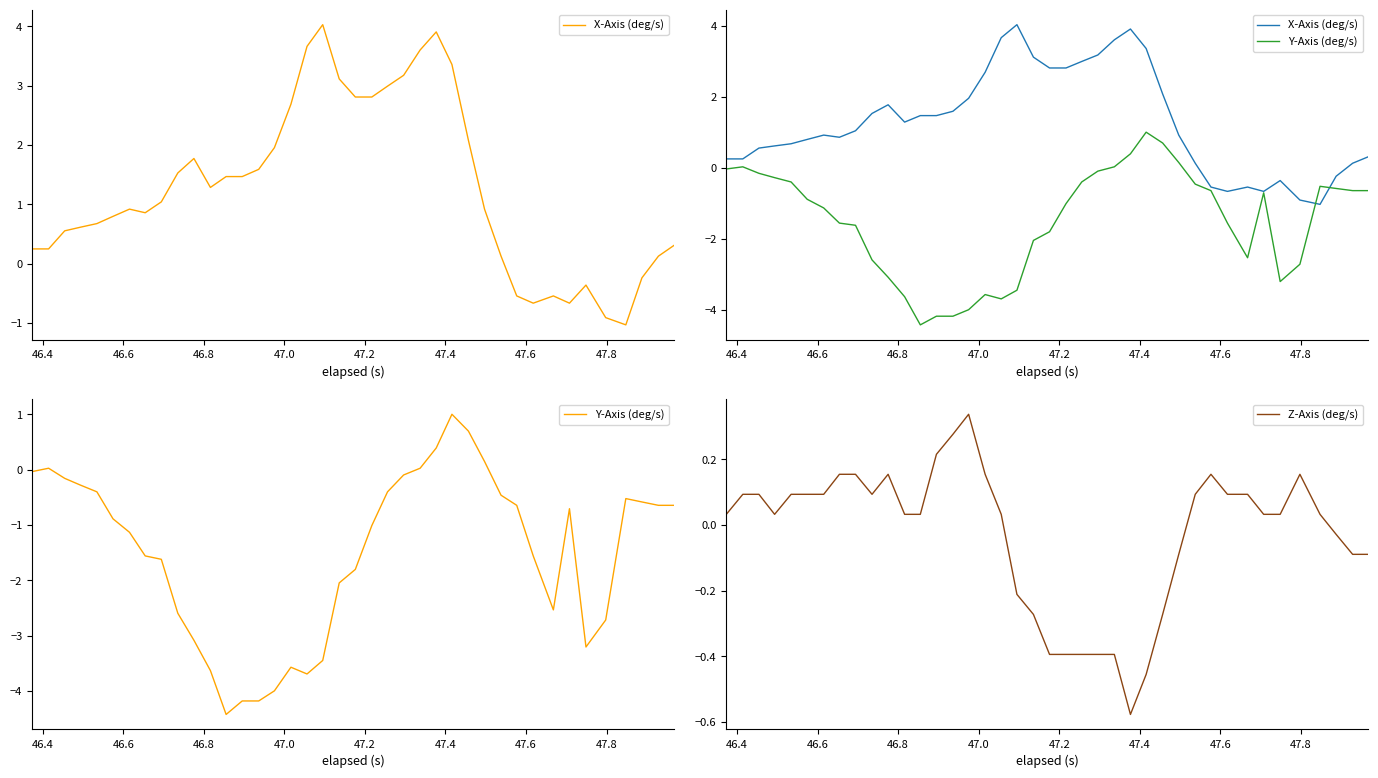

What is the value of the Y-Axis (deg/s) point at the 21st from the left?

-1.8